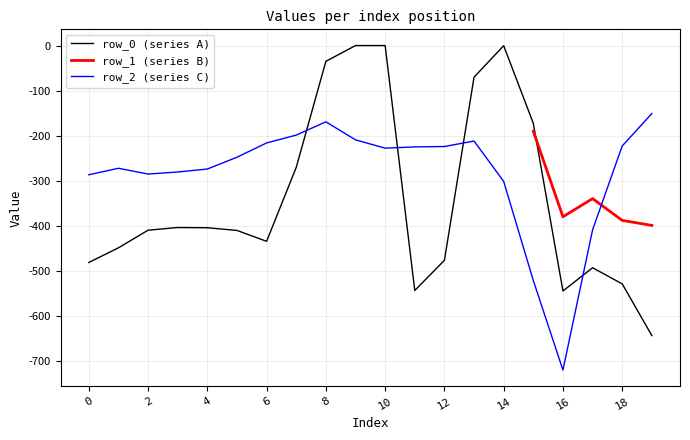

What value does the row_2 series have at 14?

-301.9